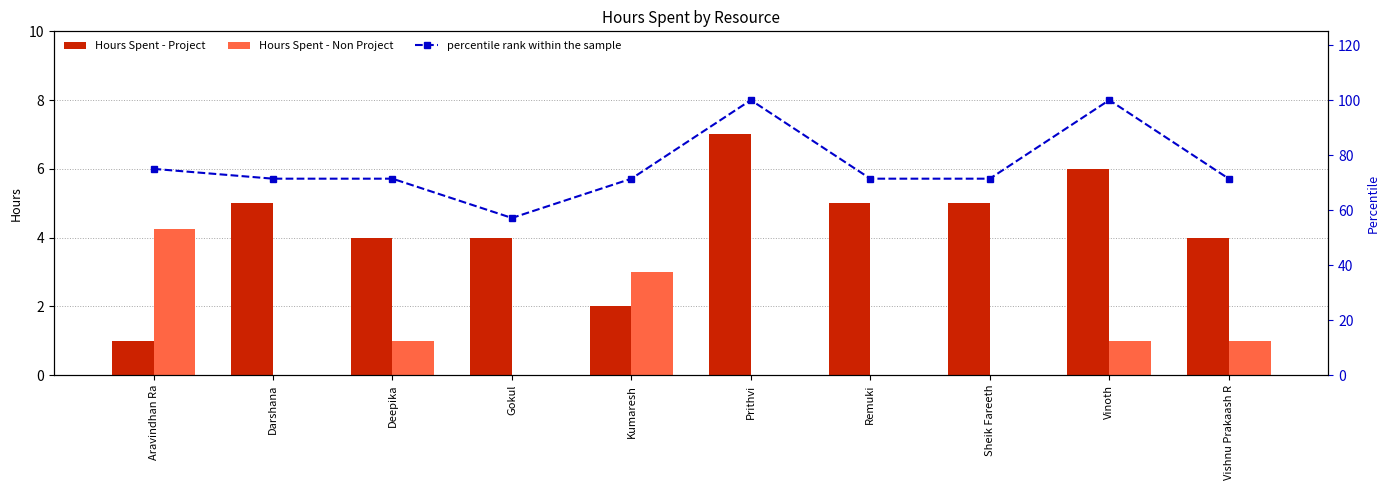

Where does the percentile rank within the sample series first go above 71?

Aravindhan Ra